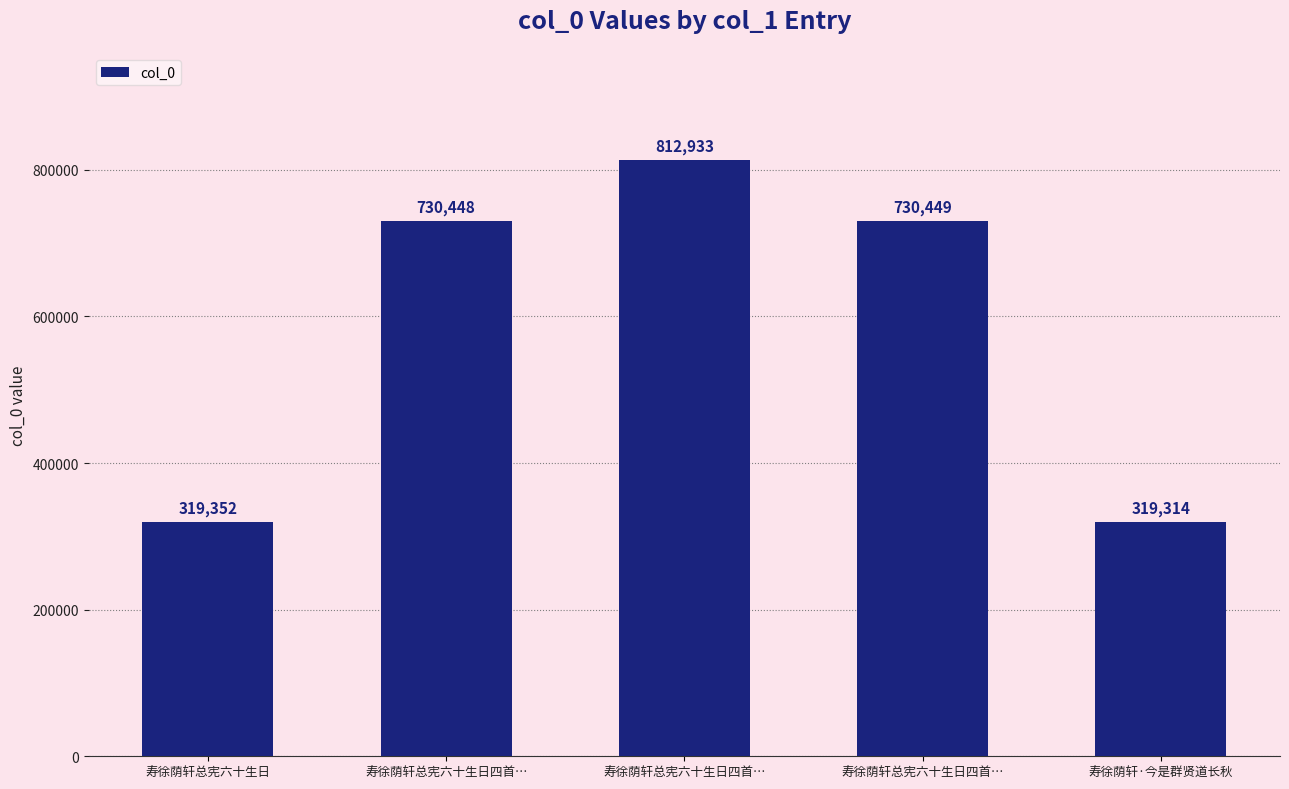

How many bars are there in total?

5